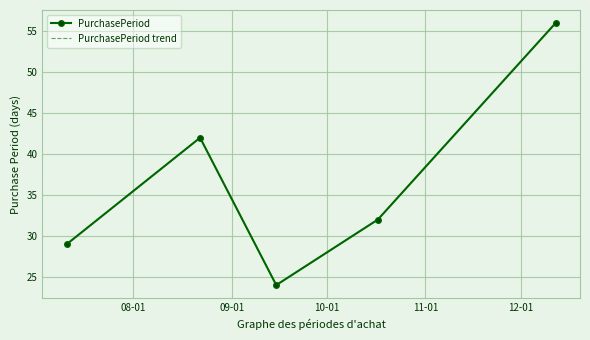

How many lines are shown in the chart?

2